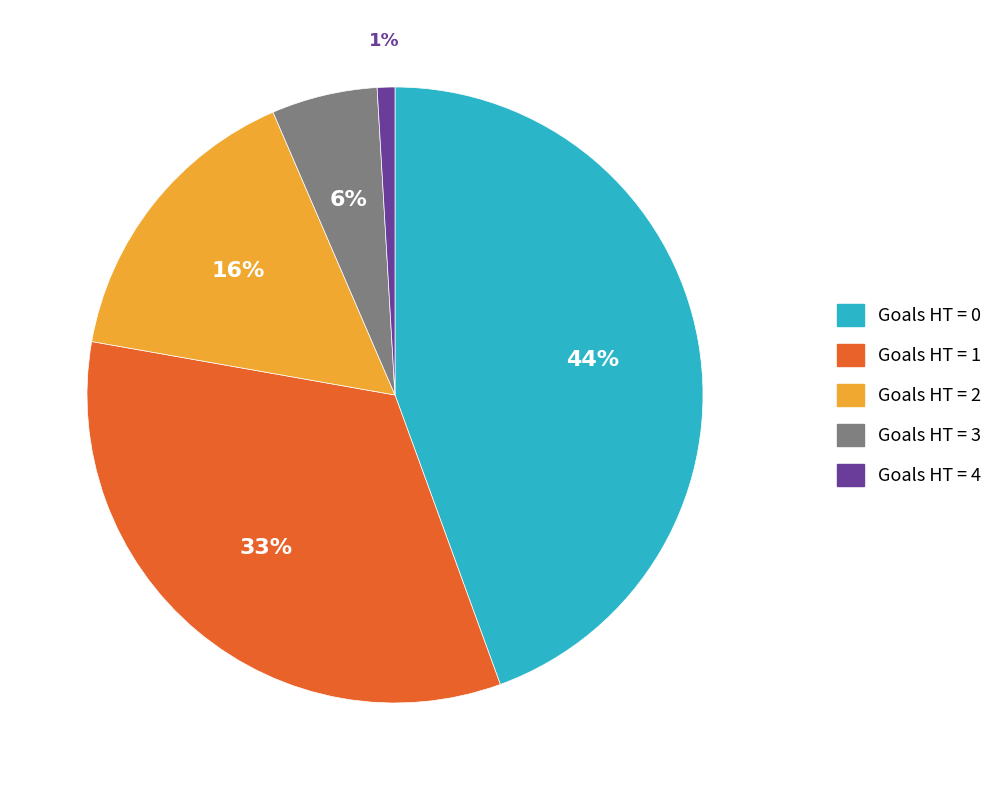

Is there a majority slice in this chart?

No